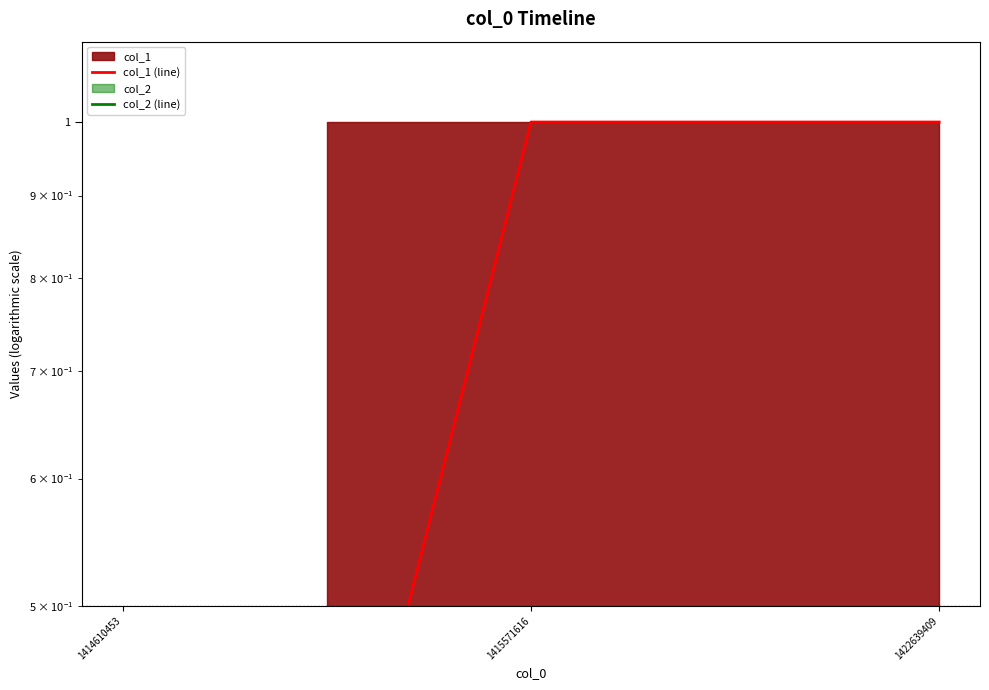

Which category has the lowest value across all series?

1414610453